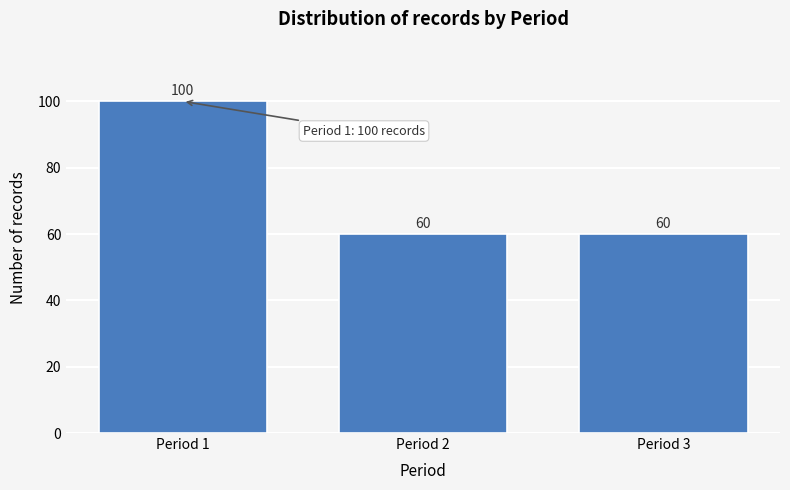

Reading left to right, list all the values displayed in this chart.

Period 1=100	Period 2=60	Period 3=60